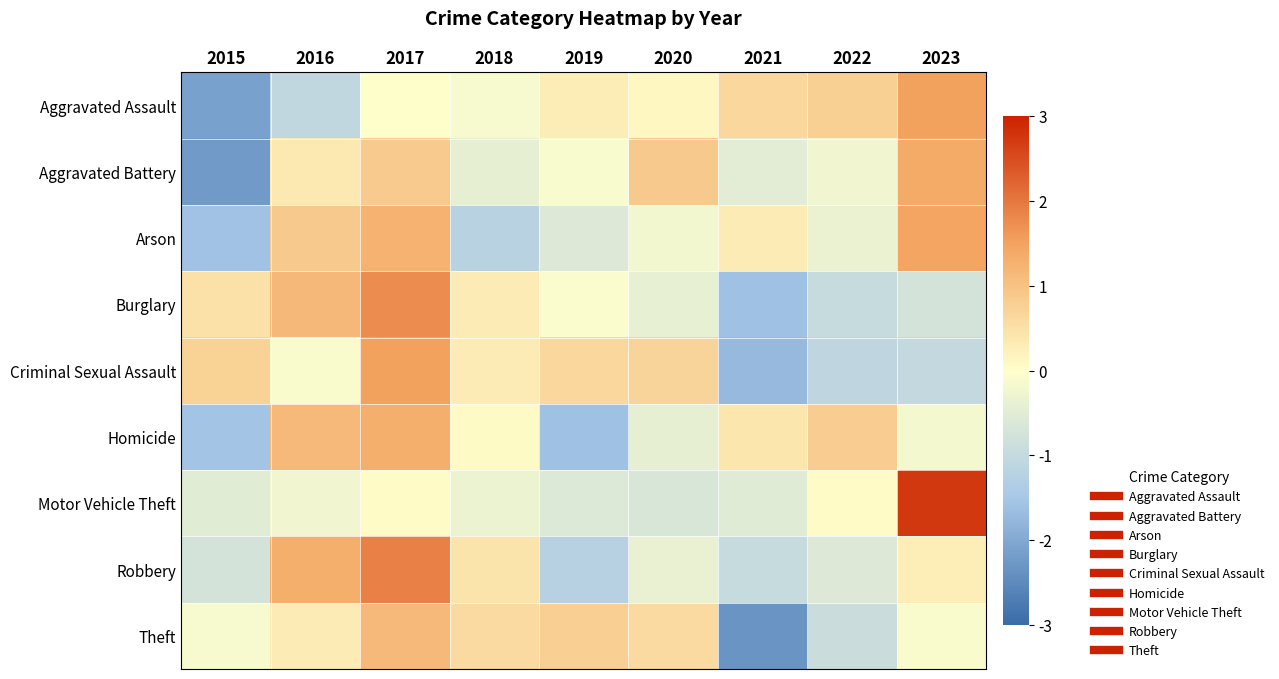

Which has a higher value, 2017 or 2020?

2020